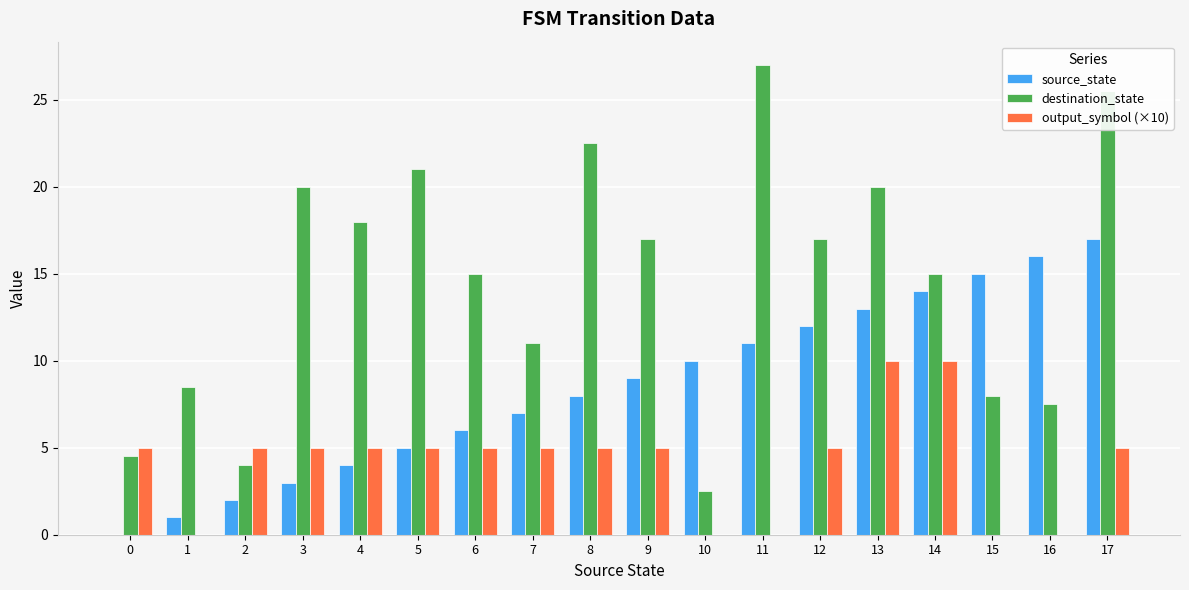

What is the average value of the destination_state series?

14.7